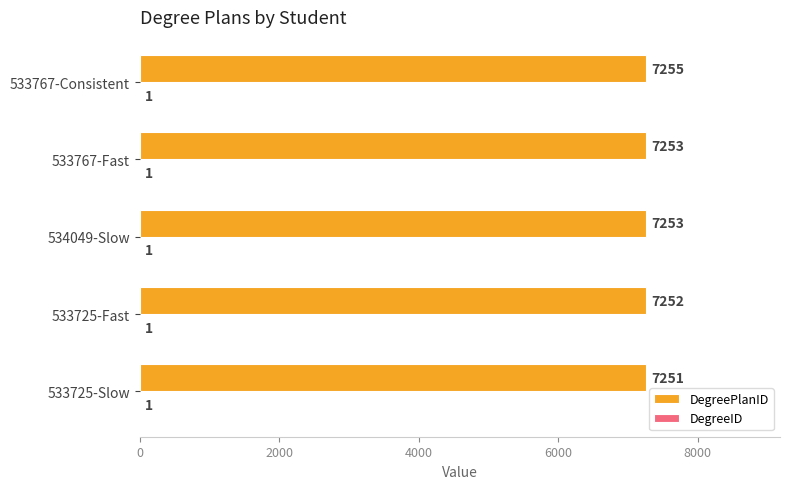

Which series changed the most between 533725-Fast and 533767-Consistent?

DegreePlanID